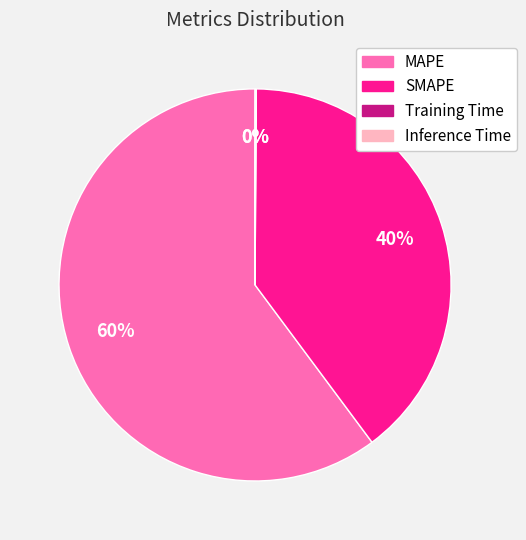

True or false: SMAPE accounts for 54% of the total.

False